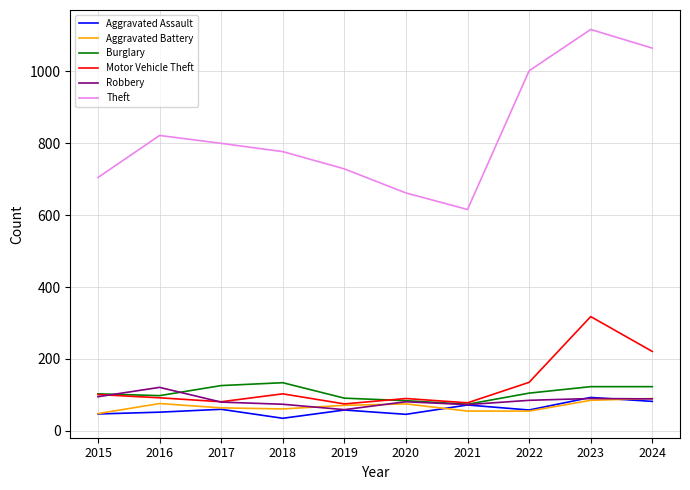

What are all the series names shown in the legend?

Aggravated Assault, Aggravated Battery, Burglary, Motor Vehicle Theft, Robbery, Theft